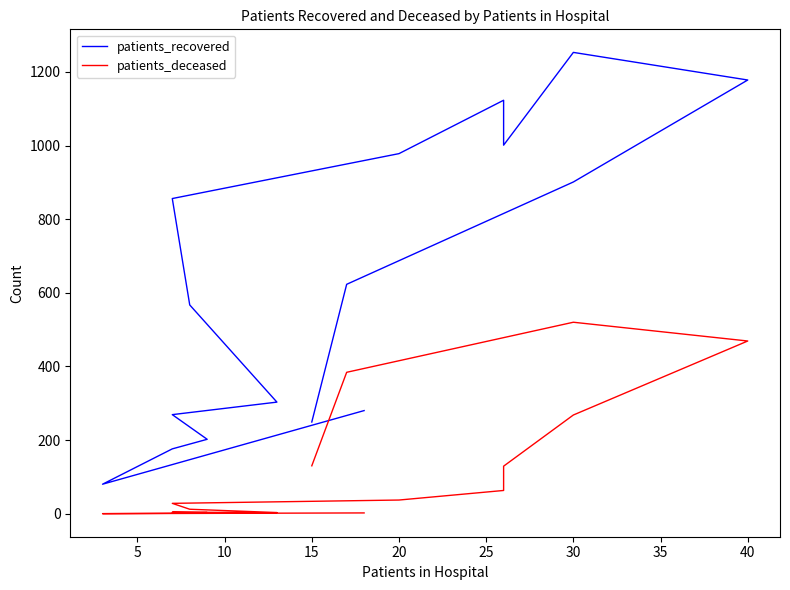

List the series in order of their peak value, lowest first.

patients_deceased, patients_recovered